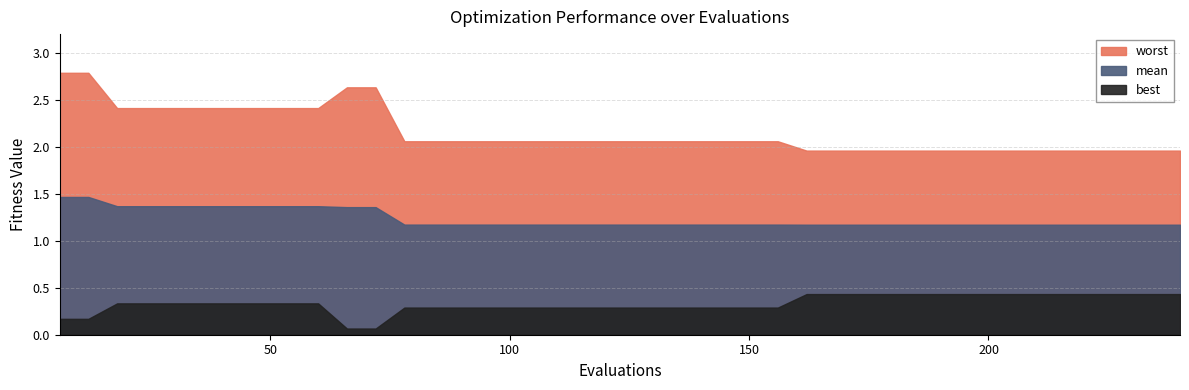

What is the difference between the highest and lowest values at 30?

2.1